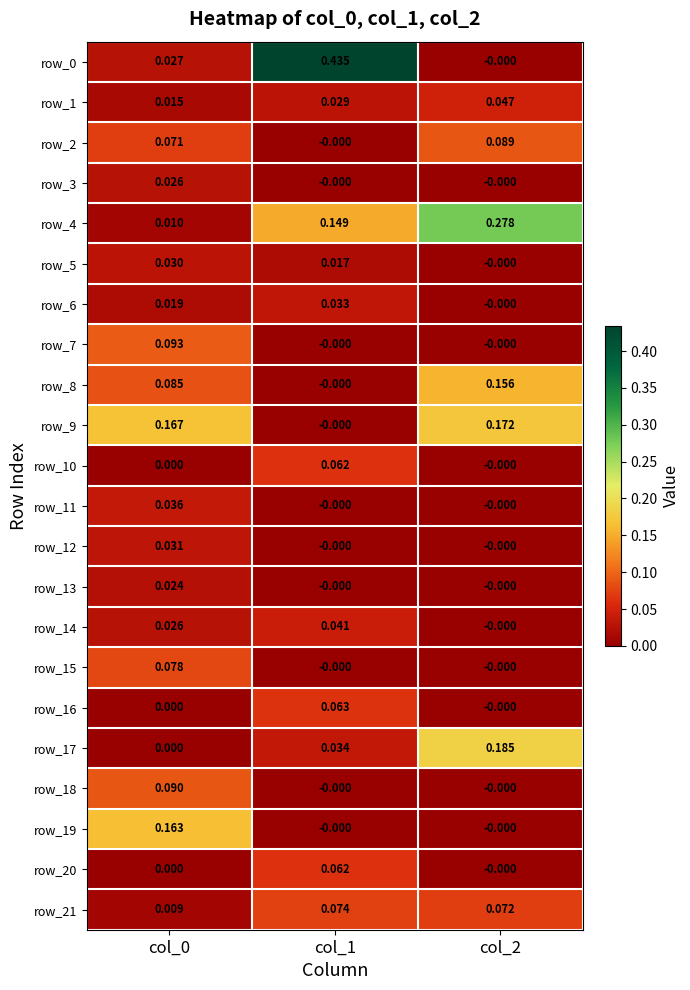

Is the value of row_9 at col_2 greater than the value of row_14 at col_1?

Yes